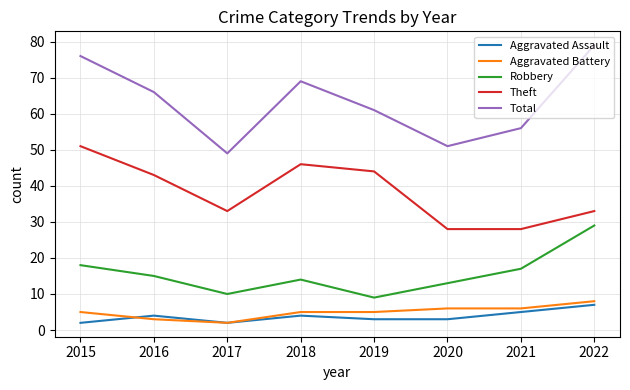

Which series has the widest spread of values?

Total